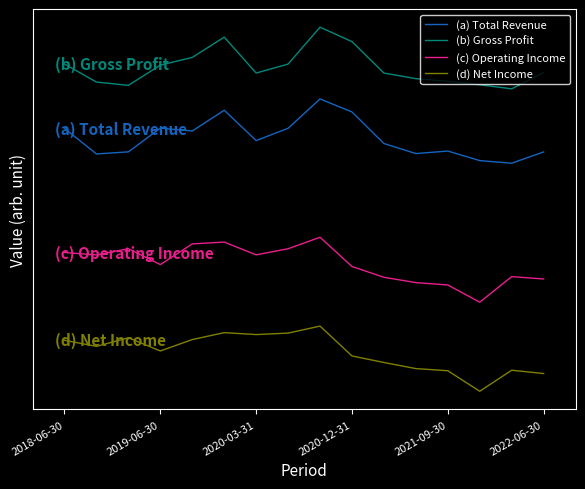

Which series has the largest total across all categories?

(b) Gross Profit